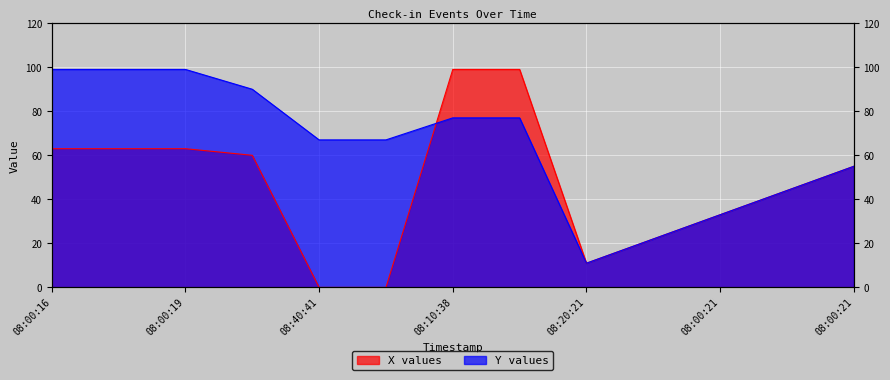

What is the difference between the maximum and minimum values in the Y series?

88